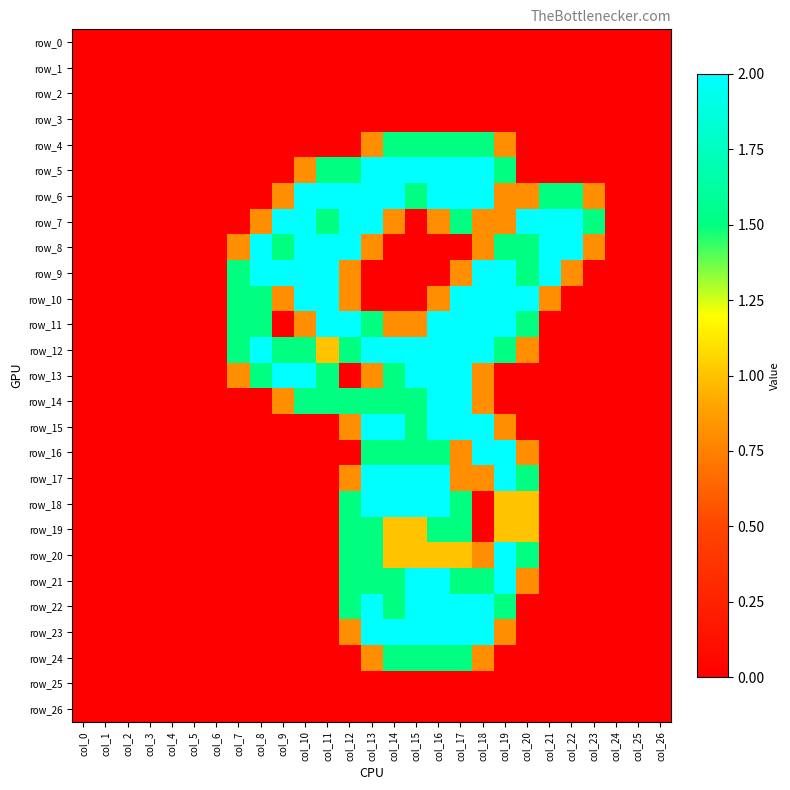

Between col_23 and col_20, which is larger?

col_23